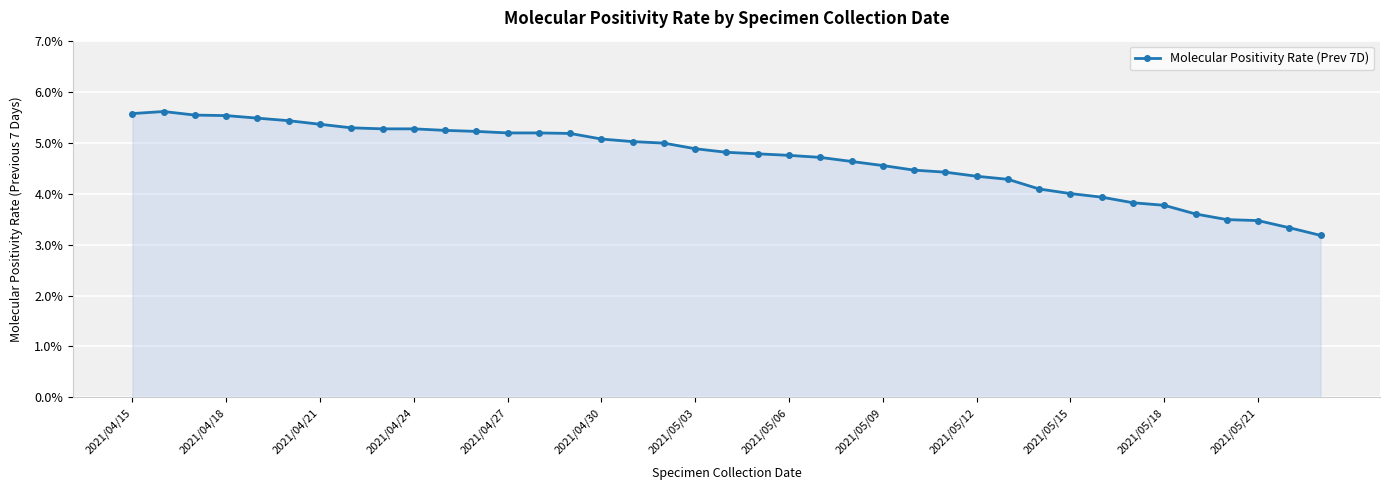

What is the difference between the second highest and second lowest values?

2.2